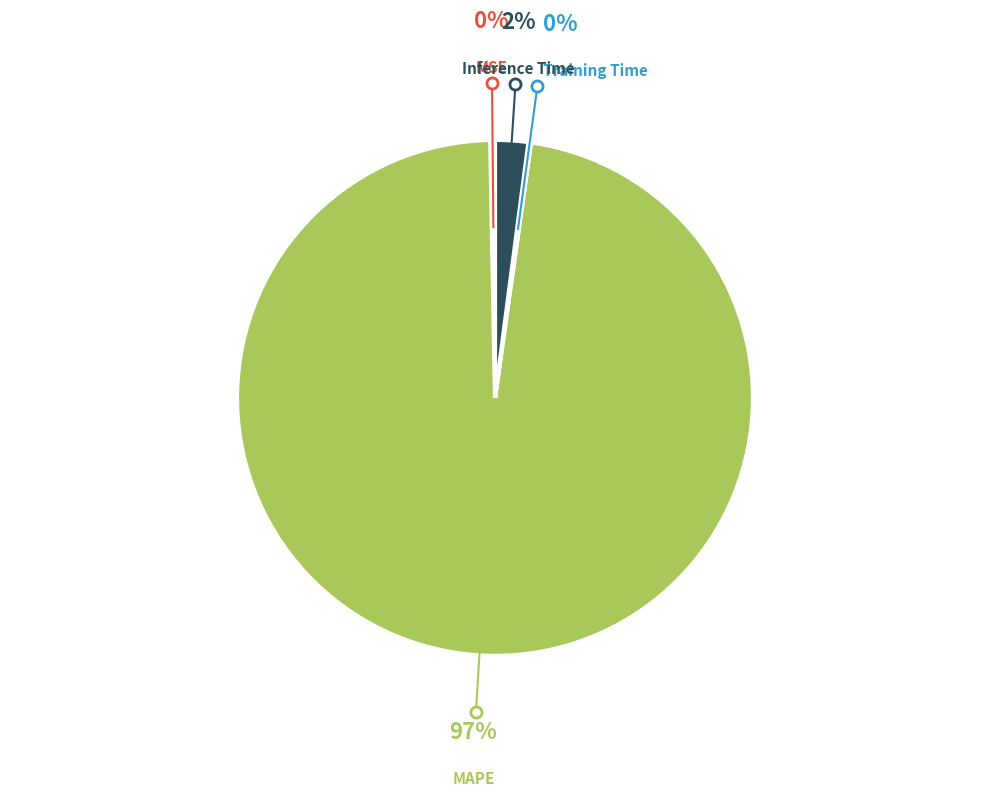

The Inference Time slice represents 14% of the pie. True or false?

False